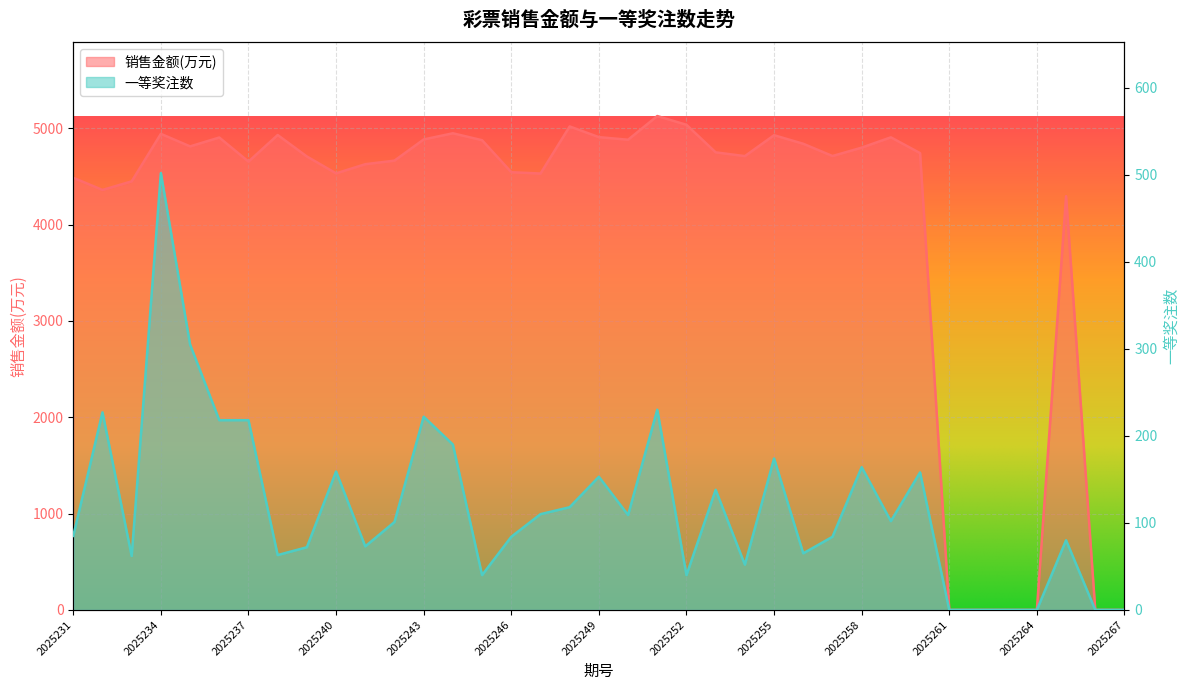

Between 2025246 and 2025259, which series saw the biggest shift?

销售金额(万)